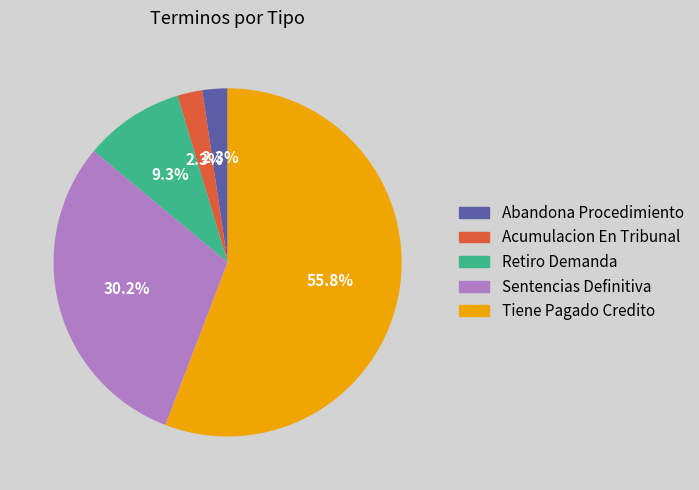

Combined, do Retiro Demanda and Sentencias Definitiva account for over 50%?

No